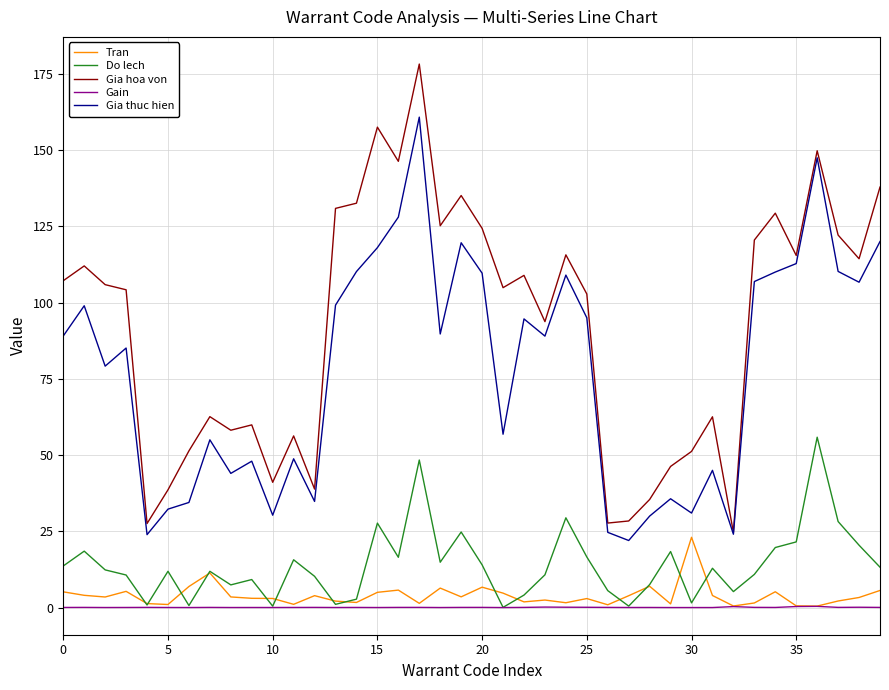

List the series in order of their peak value, lowest first.

Gain, Tran, Do lech, Gia thuc hien, Gia hoa von